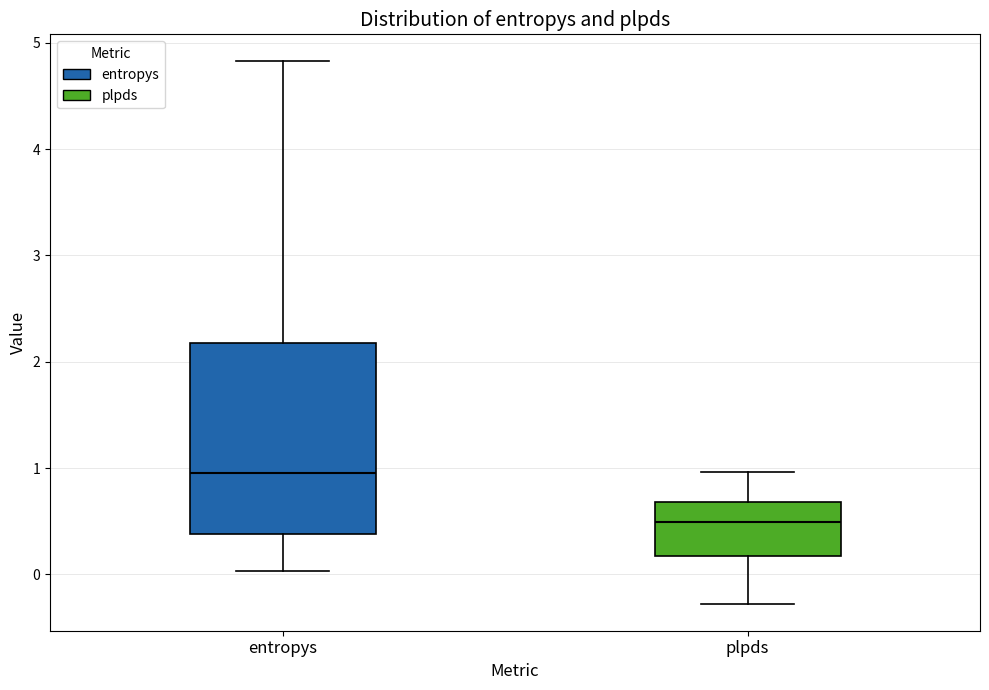

Where does the median line of the box for plpds sit on the y-axis? The values are not printed on the chart, so give them approximately, as read against the axis.

0.5